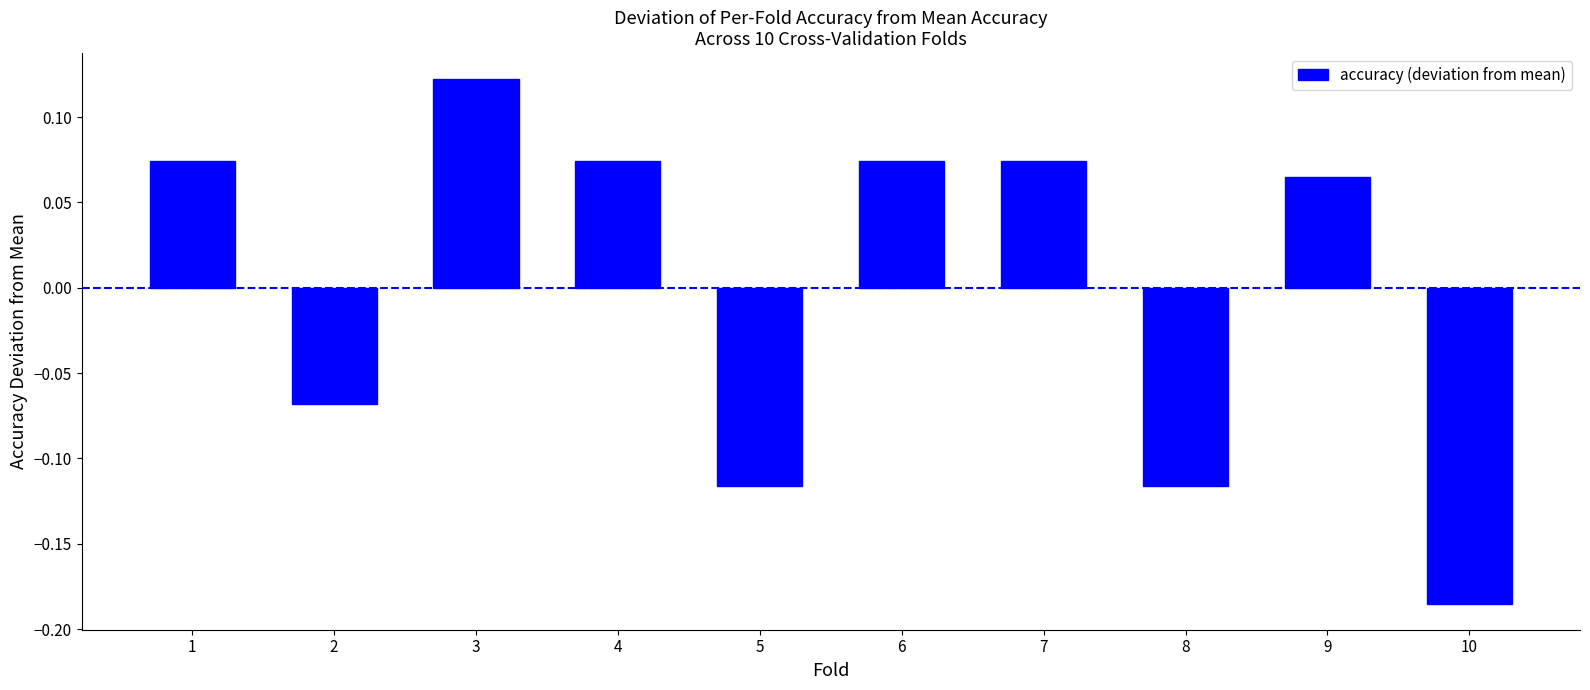

What is the difference between the maximum and minimum values?

0.3